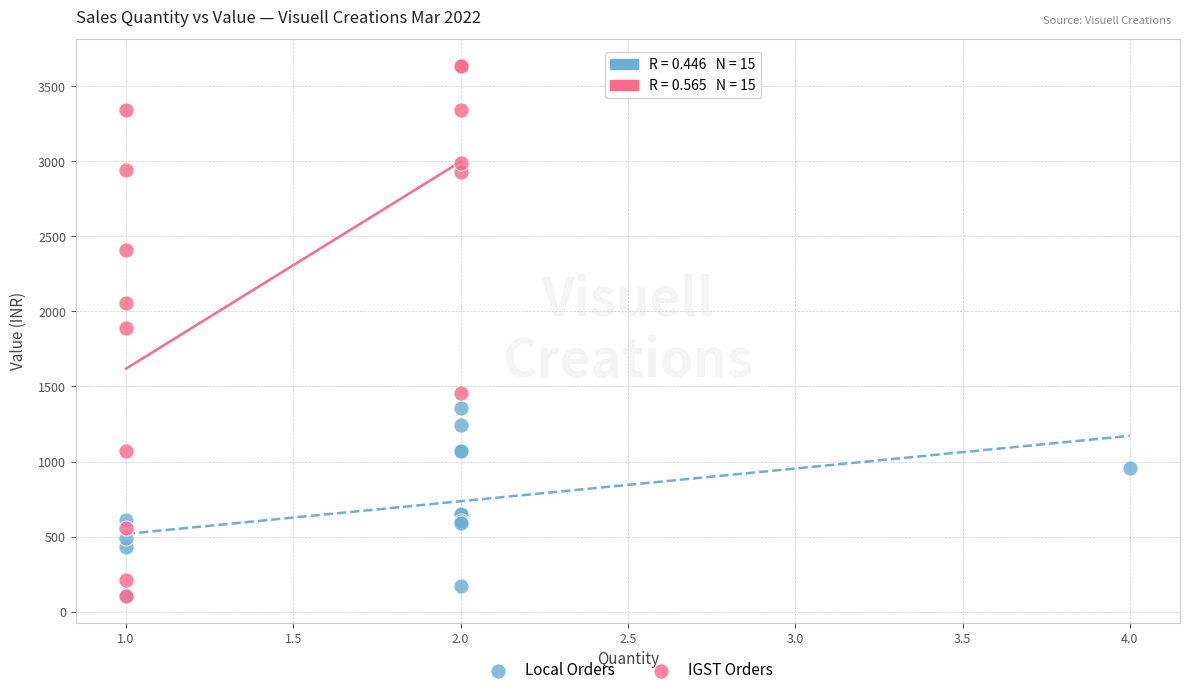

Which series has the largest Y range (max minus min)?

IGST Orders